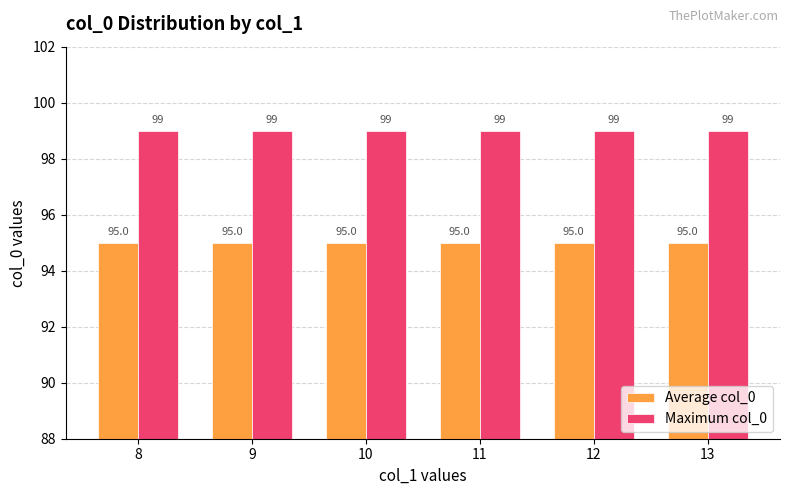

What is the total value across all series at 8?

194